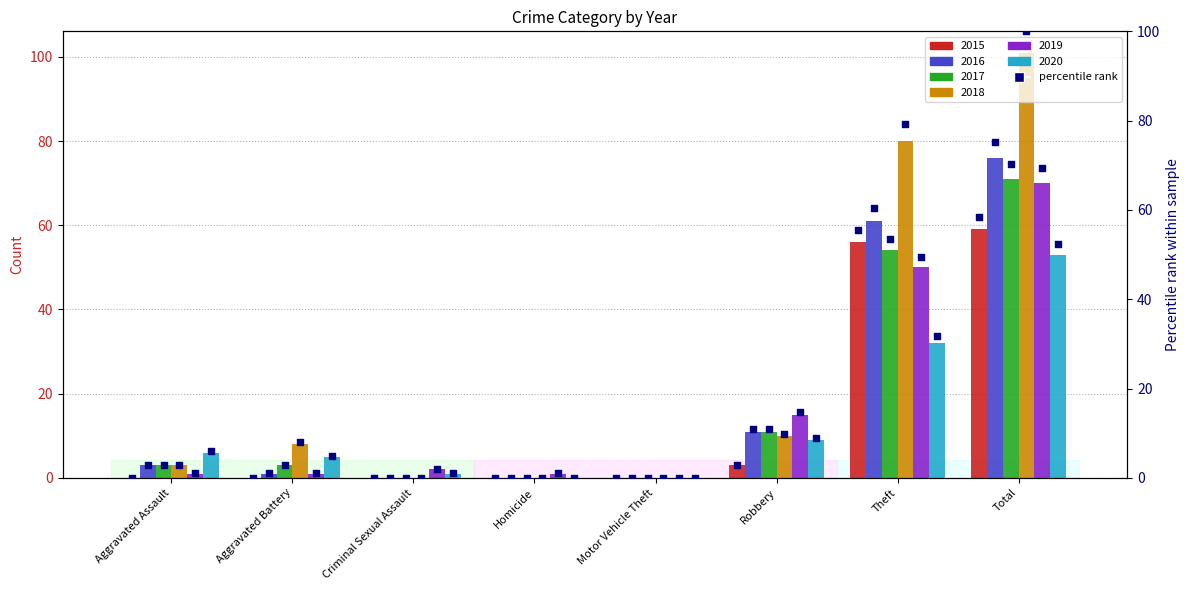

At which category is the sum across all series the highest?

Total